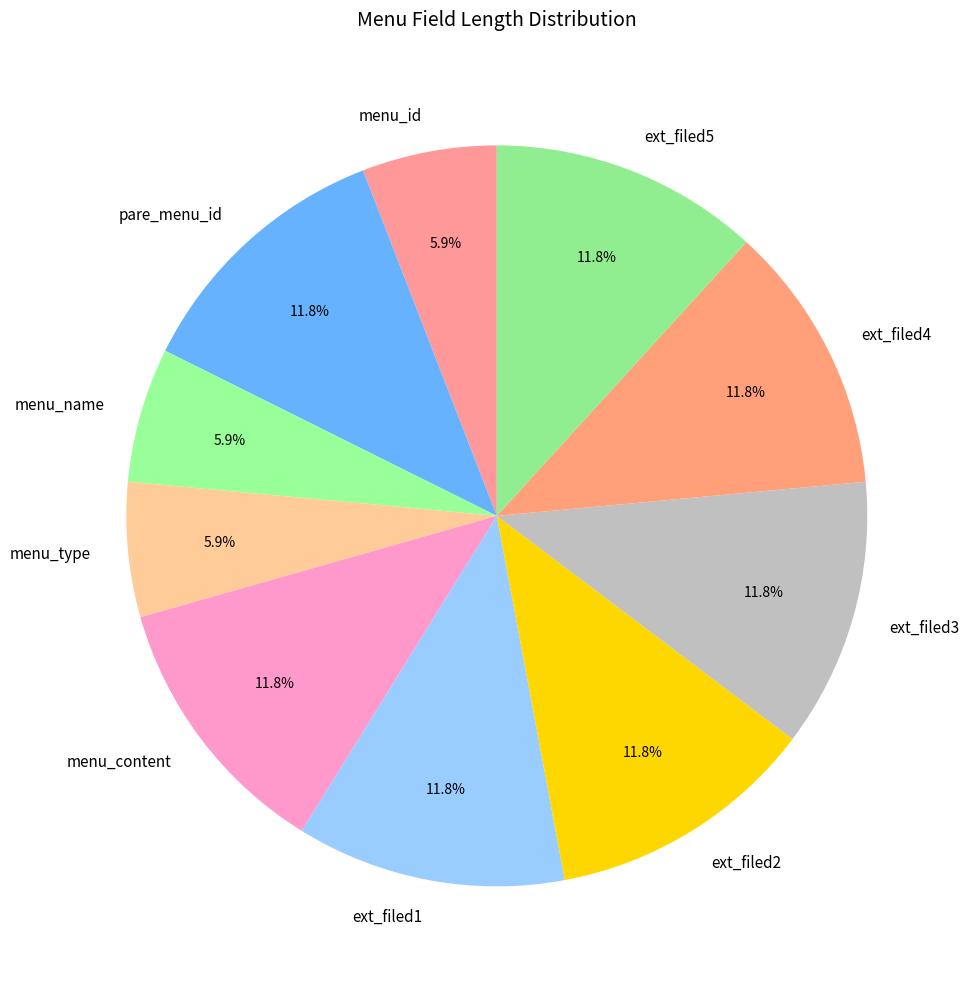

To the nearest percent, what portion does ext_filed4 represent?

12%